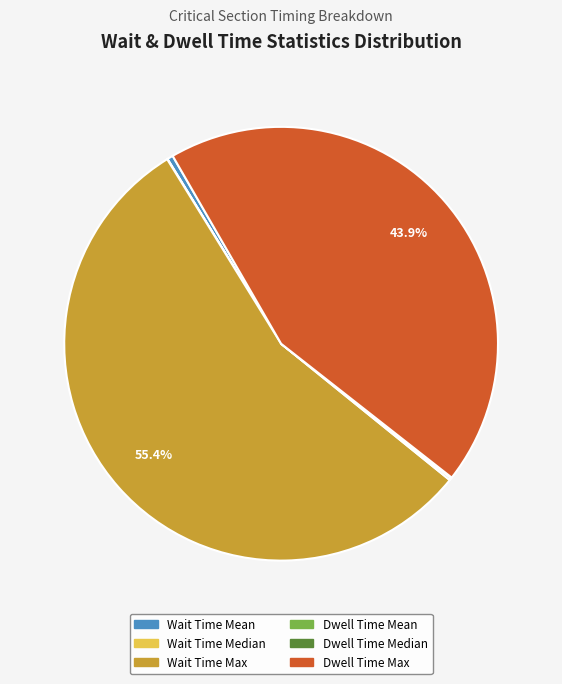

How much of the chart is everything except Wait Time Max?

44.6%